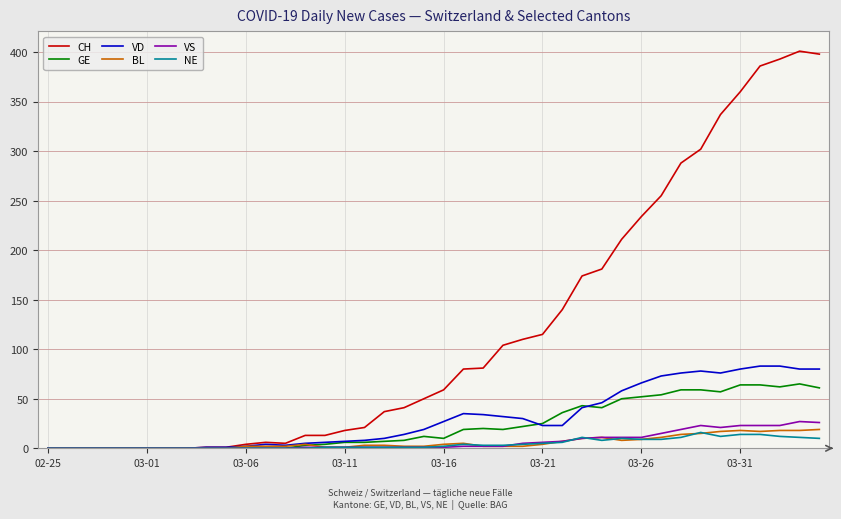

Which series has the widest spread of values?

CH